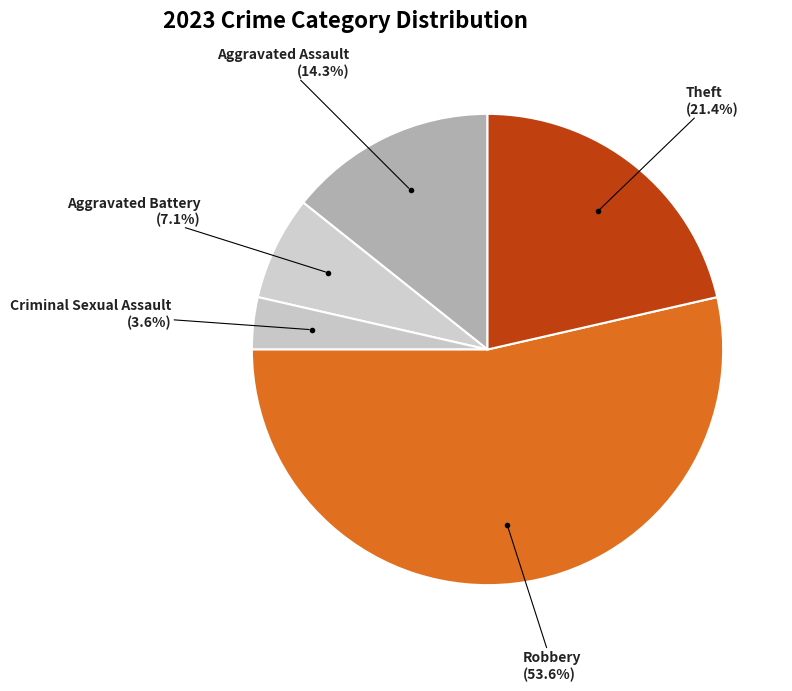

To the nearest percent, what percentage of the pie is Aggravated Assault?

14%